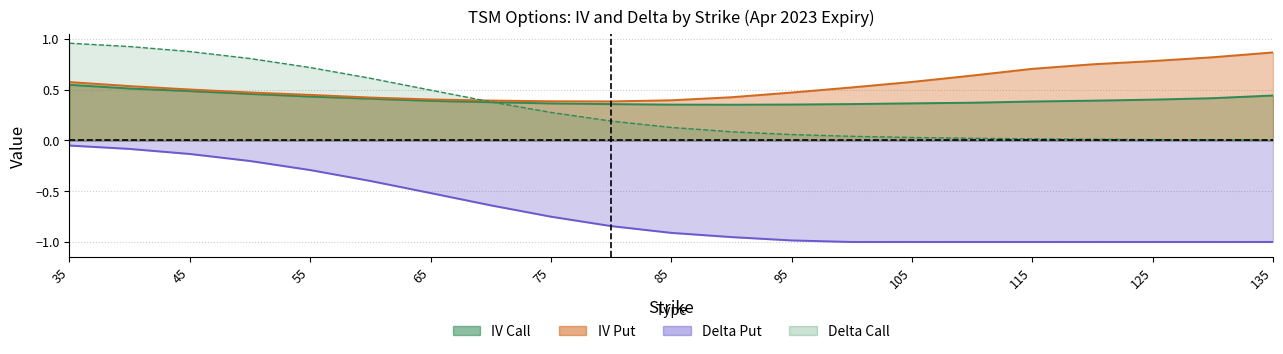

Where is delta_put nearest to the value 0?

35